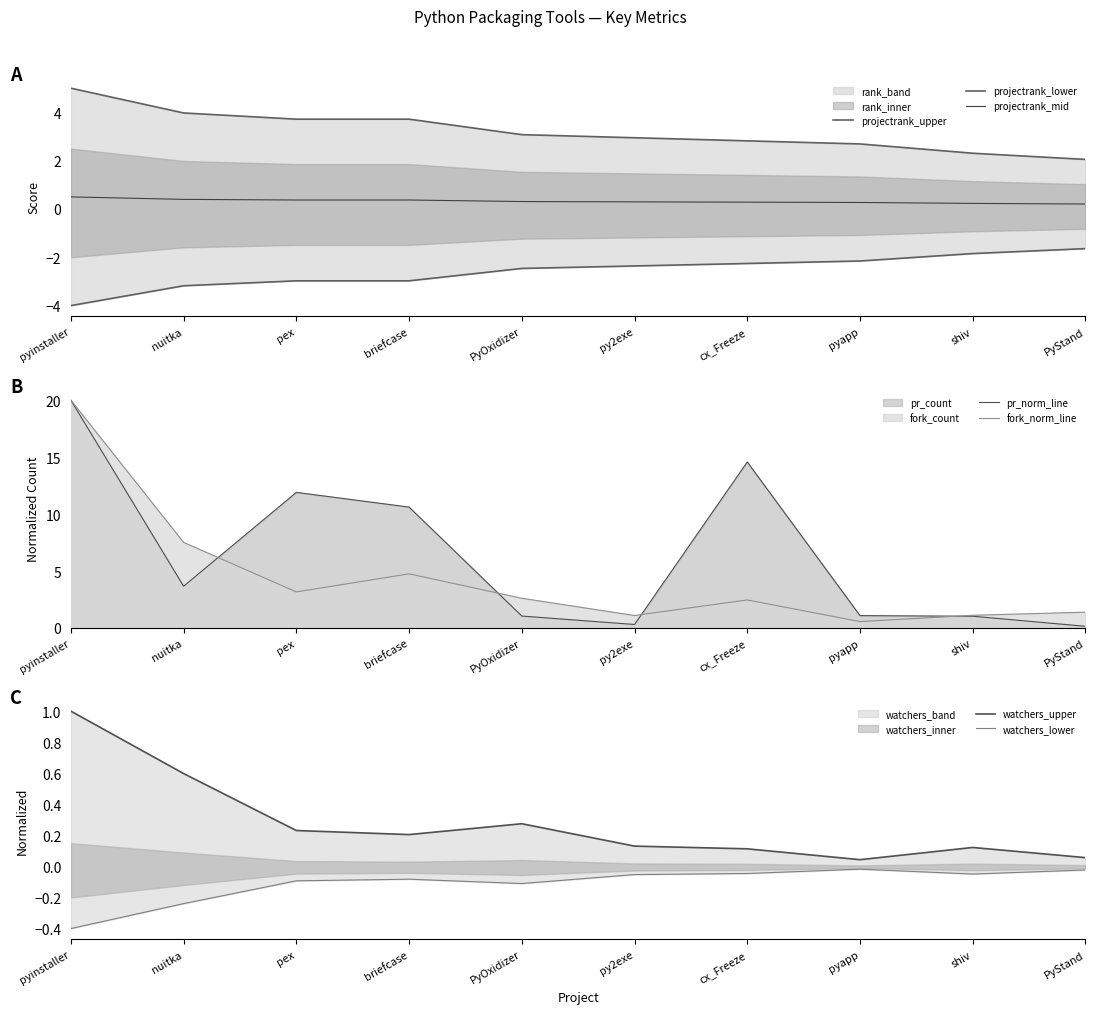

How many values in the pr_count series are below 3?

5